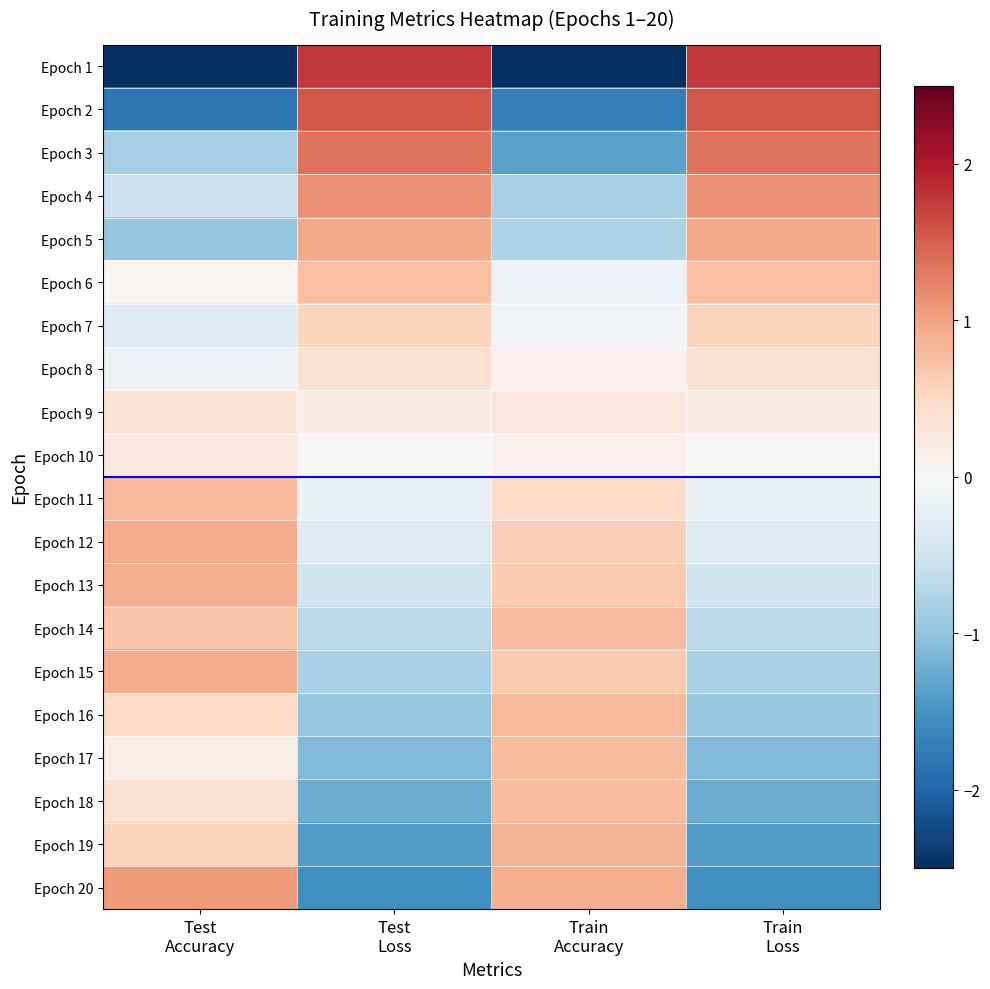

Rank the series by their maximum value, from highest to lowest.

Epoch 1, Epoch 2, Epoch 3, Epoch 4, Epoch 20, Epoch 5, Epoch 12, Epoch 15, Epoch 13, Epoch 19, Epoch 16, Epoch 11, Epoch 17, Epoch 18, Epoch 14, Epoch 6, Epoch 7, Epoch 8, Epoch 9, Epoch 10